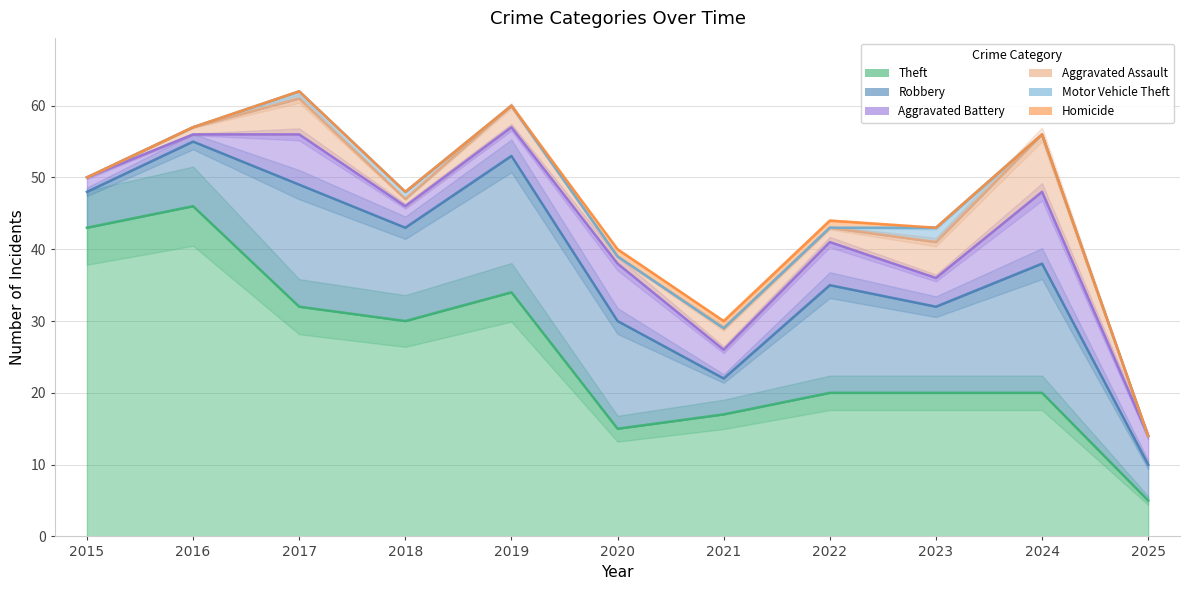

What is the greatest value displayed?

46